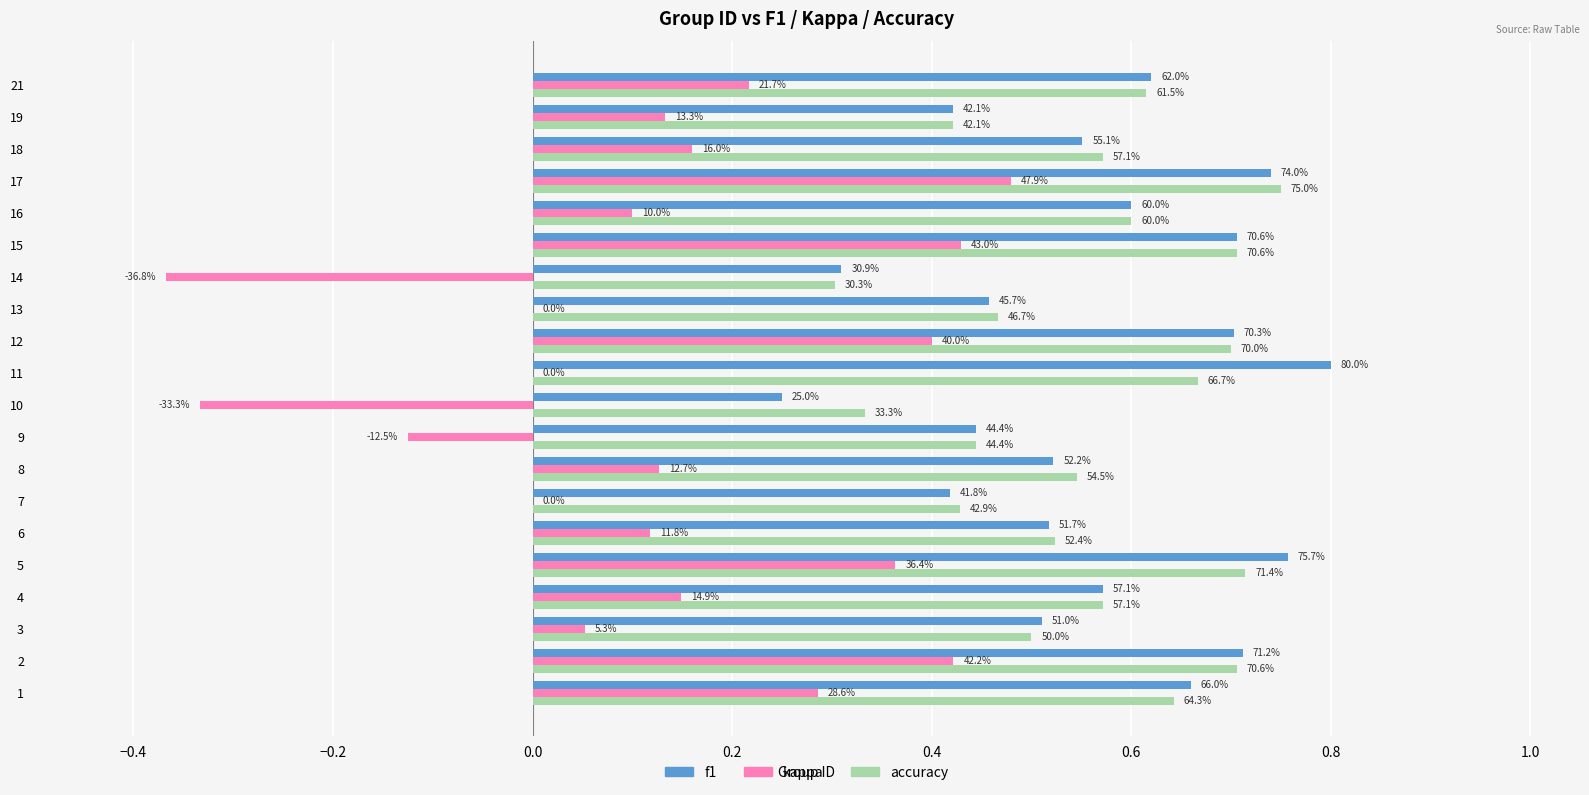

What is the difference between the second highest and minimum values in the accuracy series?

0.4